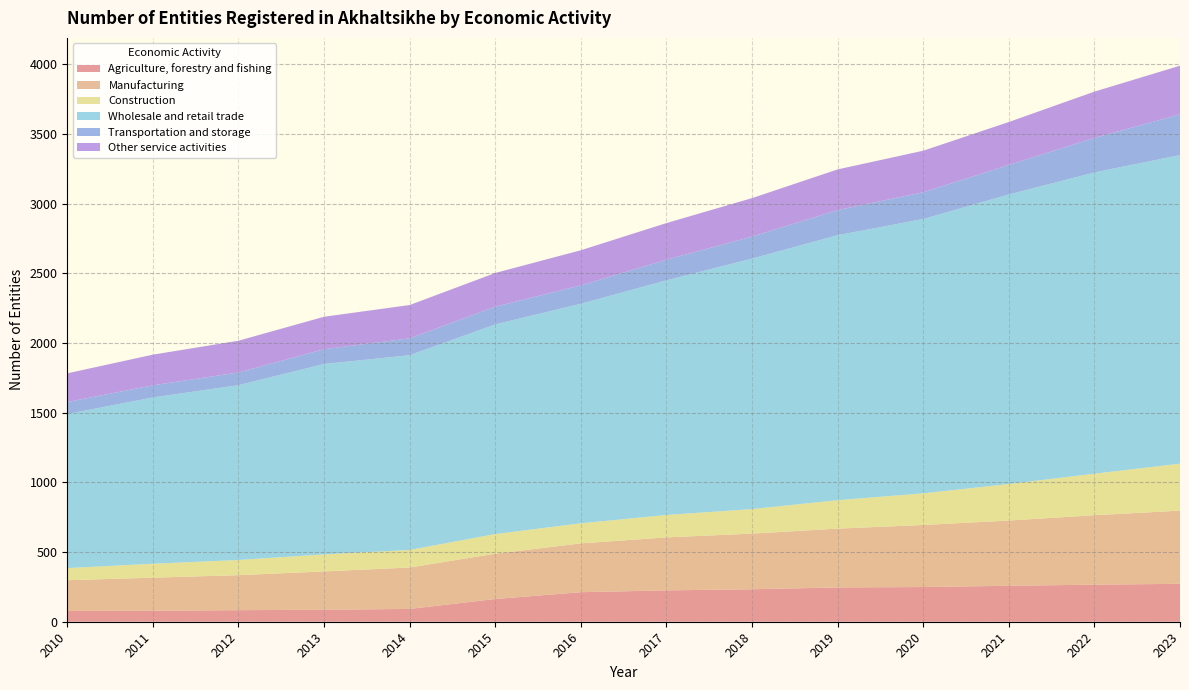

Reading right to left, extract all data points from this chart.

Agriculture, forestry and fishing: 272	266	258	249	246	233	225	212	163	92	86	83	79	77
Manufacturing: 525	498	468	445	422	399	380	350	325	297	275	251	237	221
Construction: 337	298	262	227	204	176	161	144	141	126	122	109	100	87
Wholesale and retail trade: 2214	2161	2077	1968	1901	1797	1683	1575	1504	1397	1366	1254	1193	1105
Transportation and storage: 292	248	212	192	180	158	148	132	127	121	106	91	87	86
Other service activities: 349	332	308	298	292	276	263	252	242	239	233	228	220	206